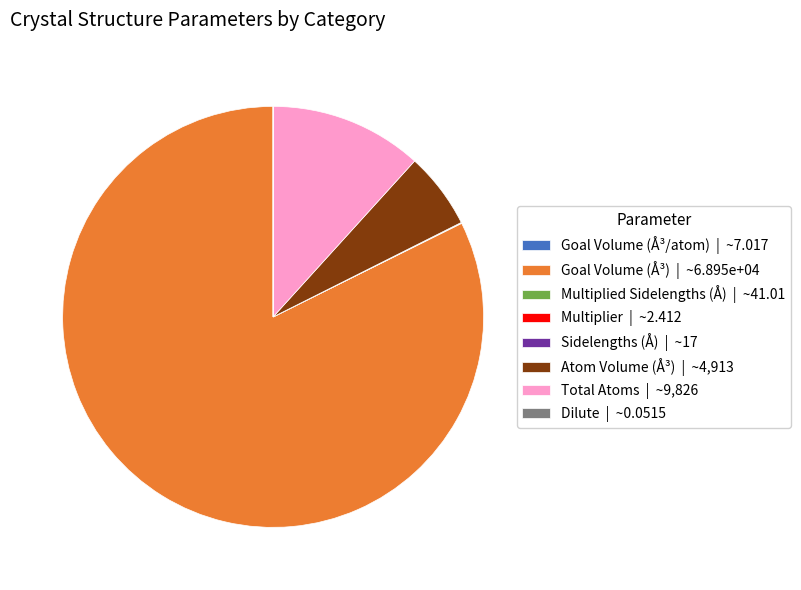

True or false: Goal Volume (Å³) accounts for 71% of the total.

False